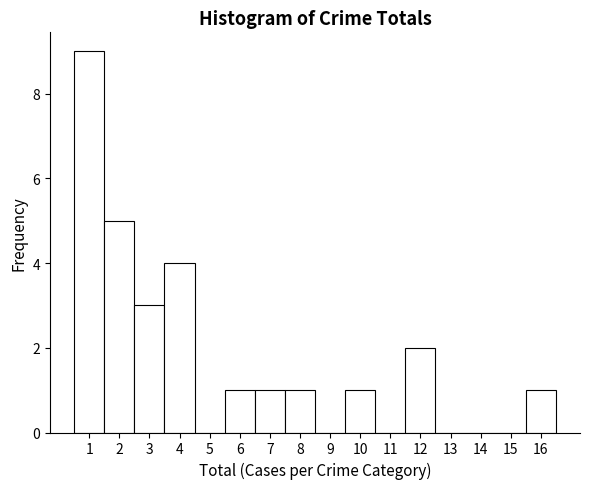

Reading left to right, transcribe this chart: for each bar, give the range it covers on the x-axis and its height. The values are not printed on the chart, so give them approximately, as read against the axis.

0.5 to 1.5: 9
1.5 to 2.5: 5
2.5 to 3.5: 3
3.5 to 4.5: 4
4.5 to 5.5: 0
5.5 to 6.5: 1
6.5 to 7.5: 1
7.5 to 8.5: 1
8.5 to 9.5: 0
9.5 to 10.5: 1
10.5 to 11.5: 0
11.5 to 12.5: 2
12.5 to 13.5: 0
13.5 to 14.5: 0
14.5 to 15.5: 0
15.5 to 16.5: 1